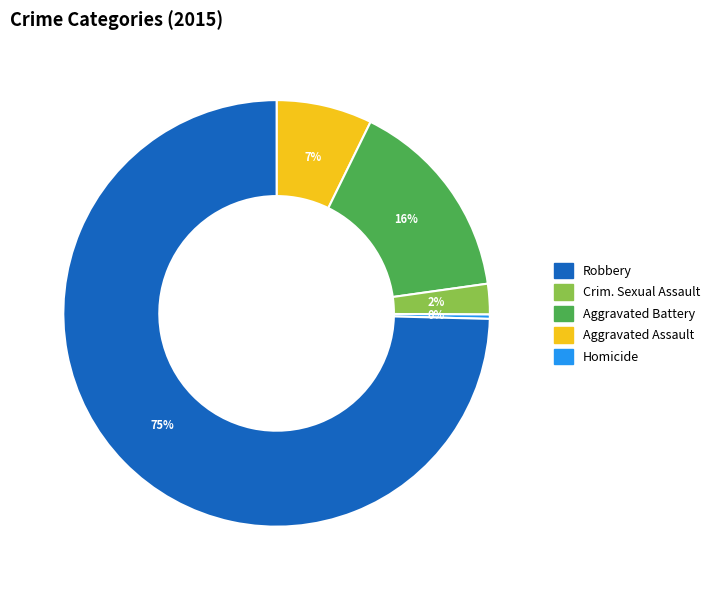

To the nearest percent, what is the average slice percentage?

20%